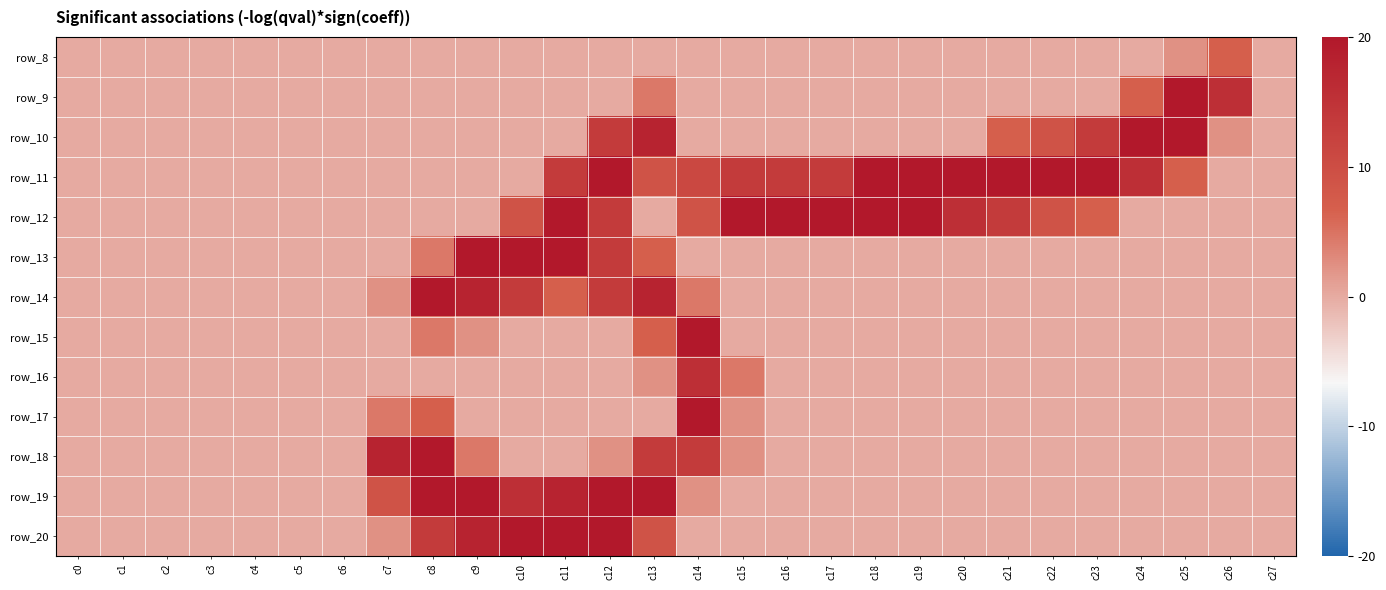

The value of row_12 at c24 is -166. True or false?

False